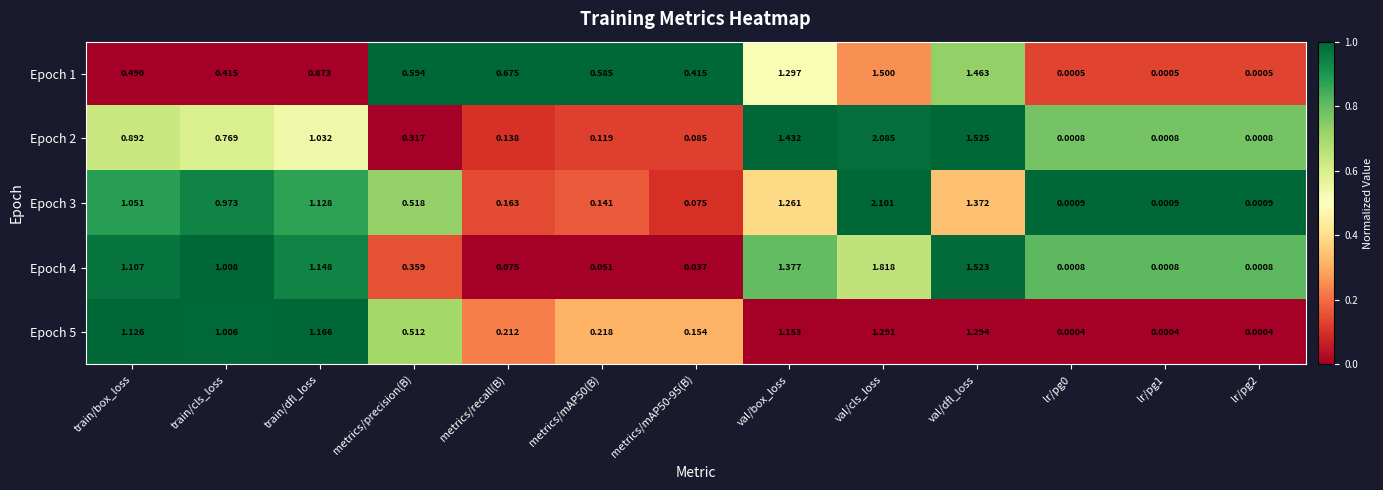

At which category is the sum across all series the highest?

val/cls_loss